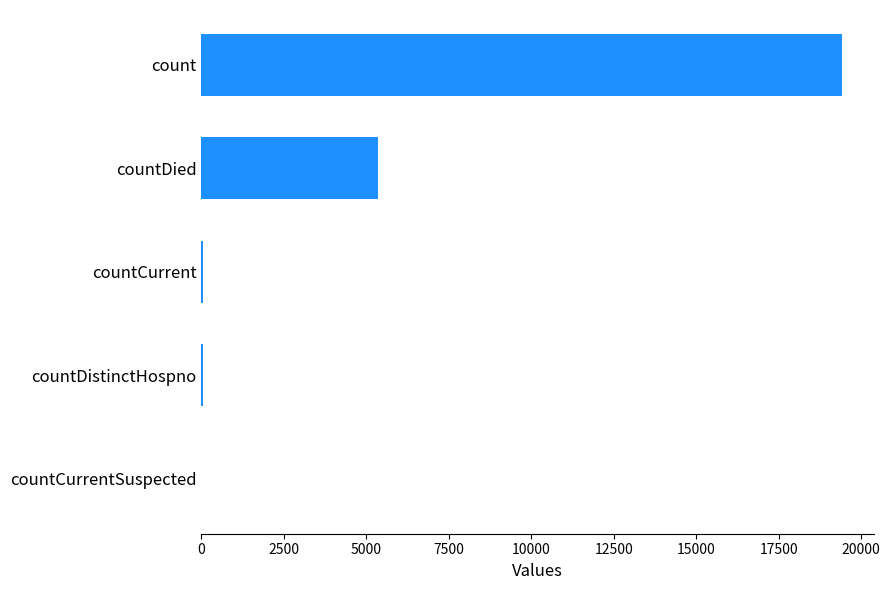

What is the sum of all values?

24875